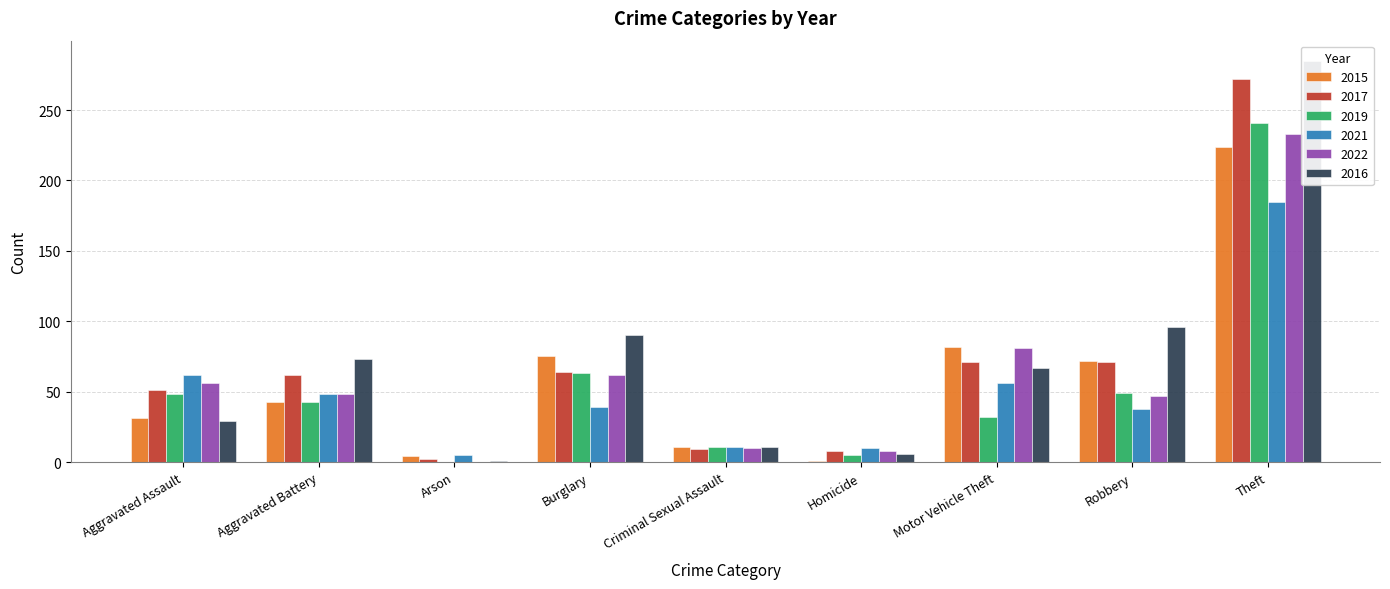

What are all the series names shown in the legend?

2015, 2017, 2019, 2021, 2022, 2016